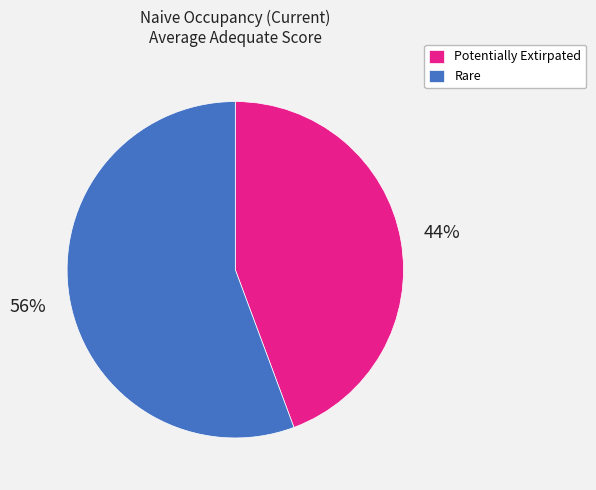

Do Potentially Extirpated and Rare together represent more than half of the pie?

Yes